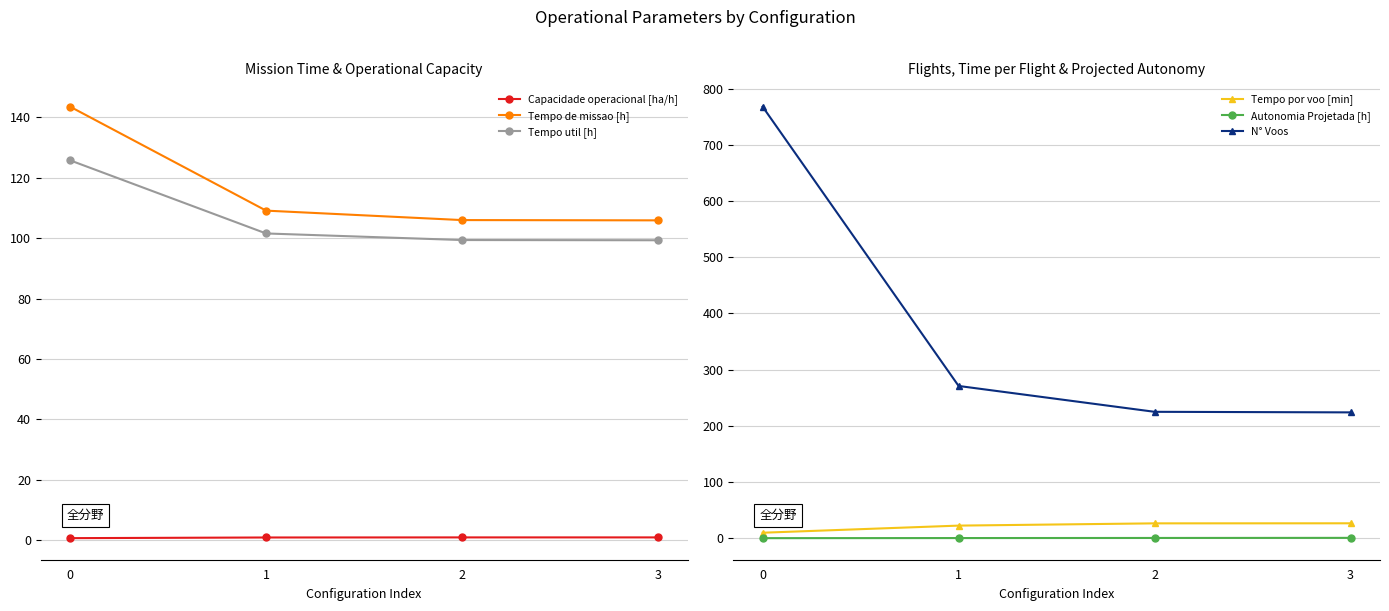

True or false: Autonomia Projetada [h] has more than 2 points higher than both neighbors.

False